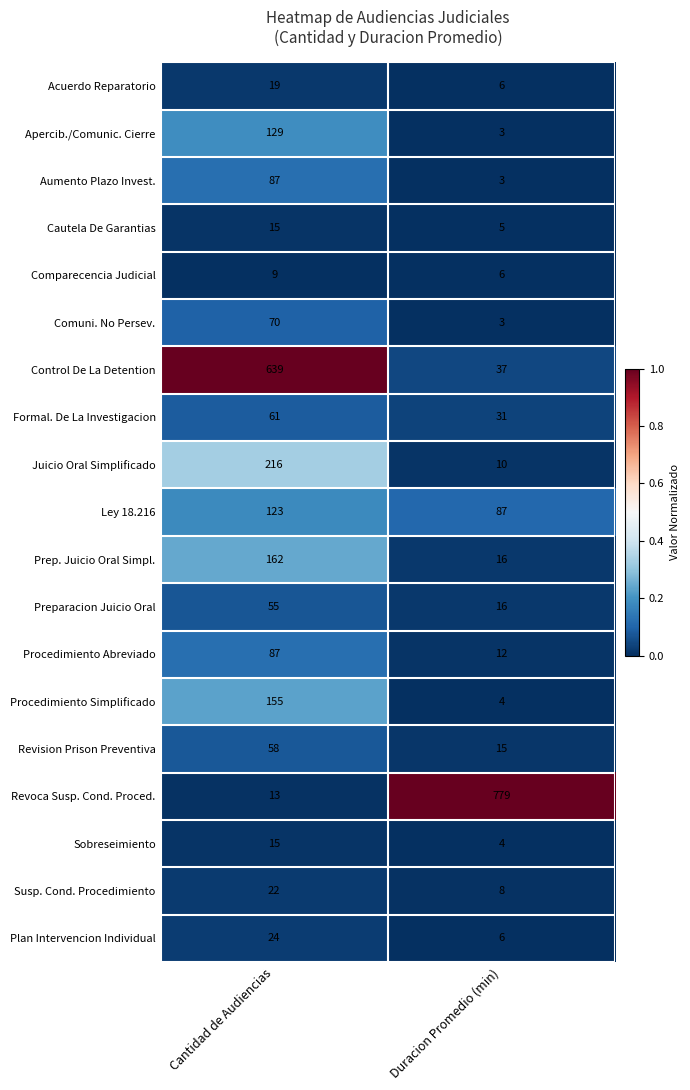

Count the number of categories in the chart.

2